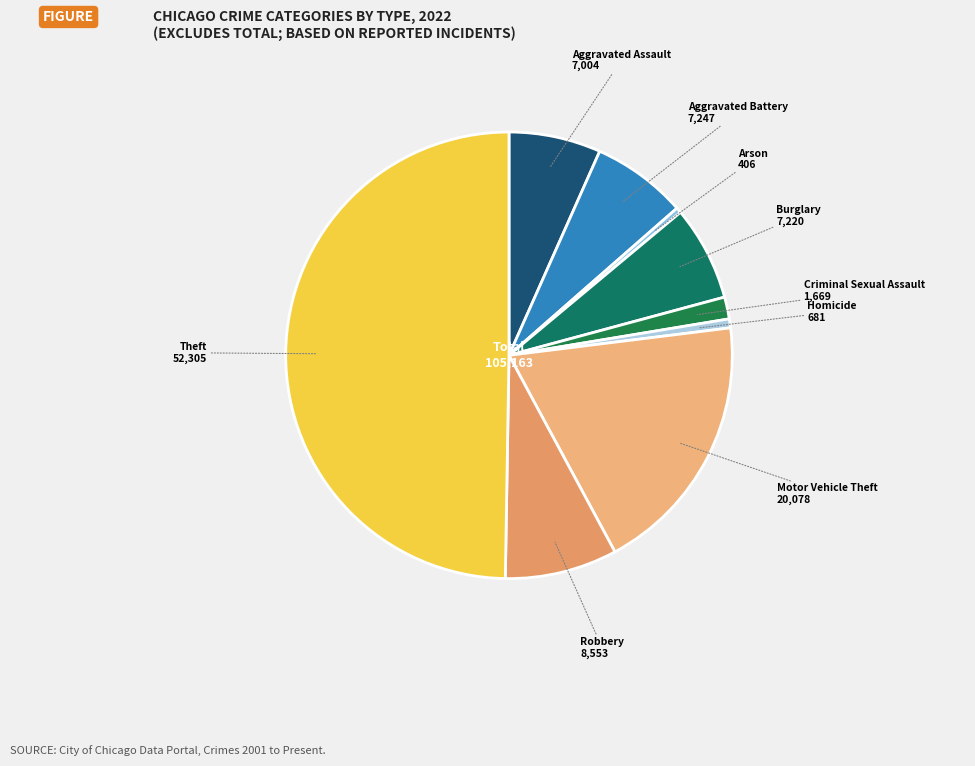

Which slice is the largest?

Theft